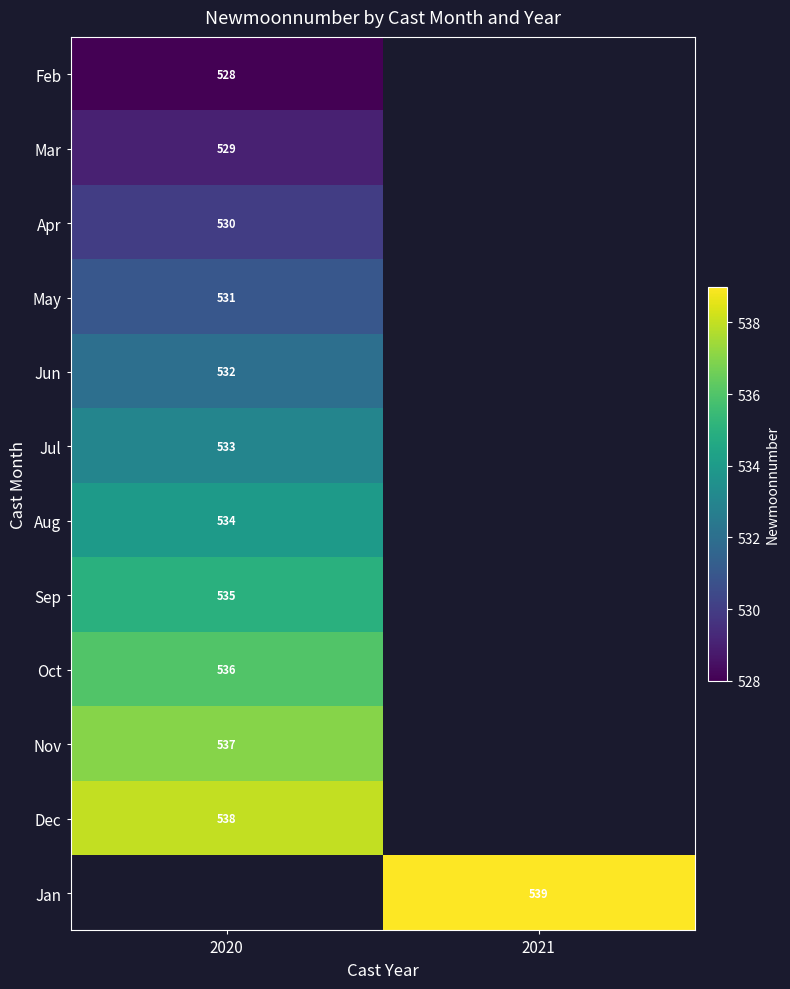

Is the value of May at 2020 greater than the value of Feb at 2020?

Yes